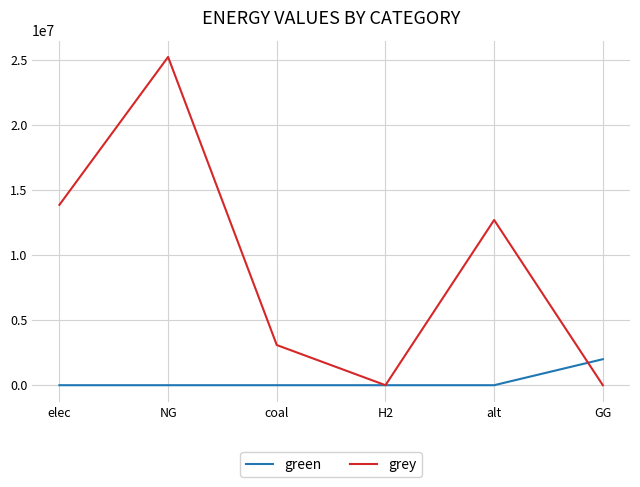

Which category has the highest value in the green series?

GG